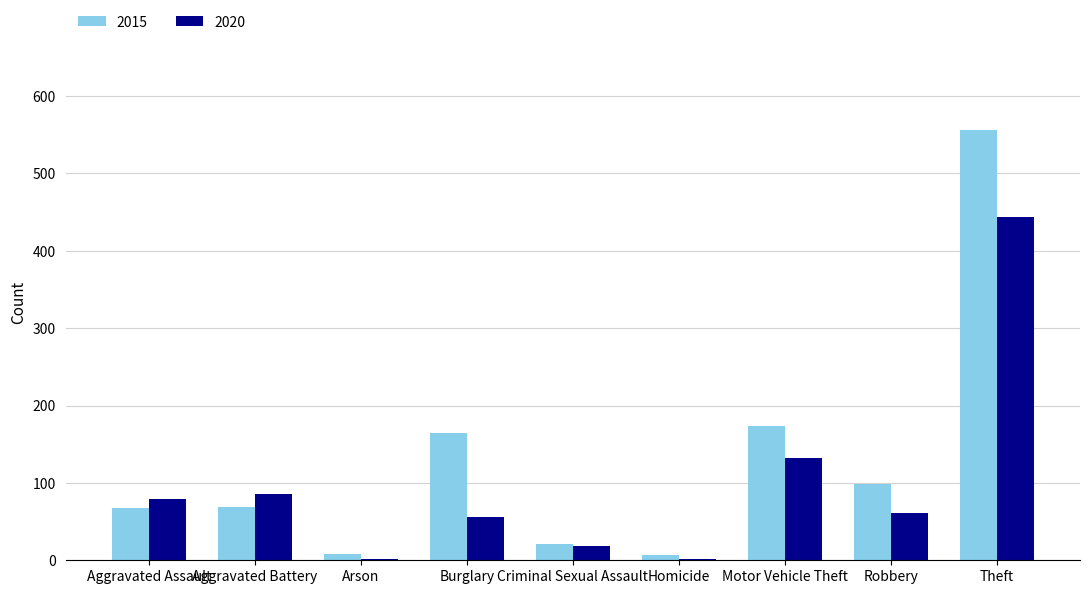

What is the sum of all 2015 values?

1165